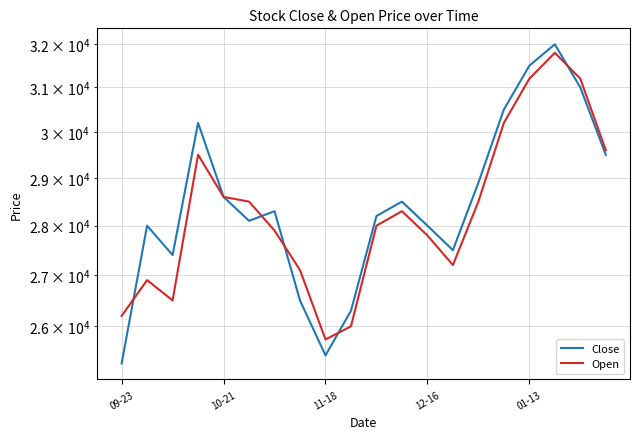

How many intersections are there between Close and Open?

5